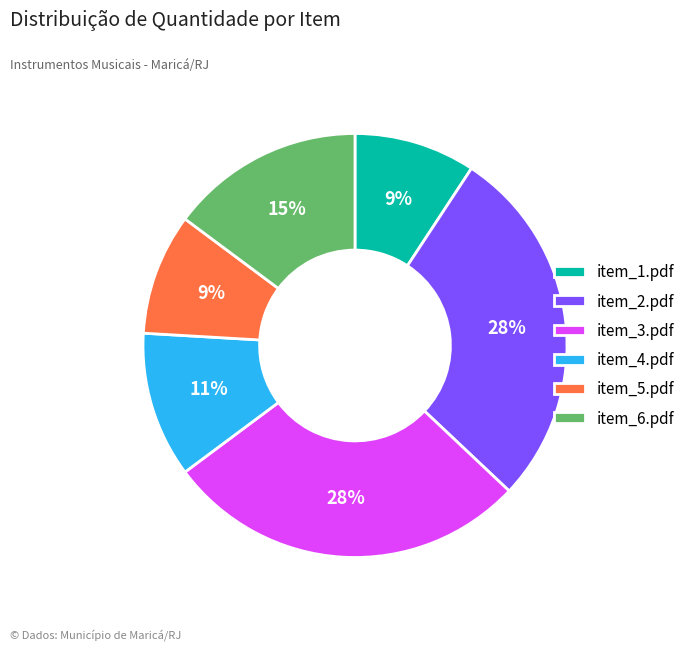

To the nearest percent, what portion does item_5.pdf represent?

9%